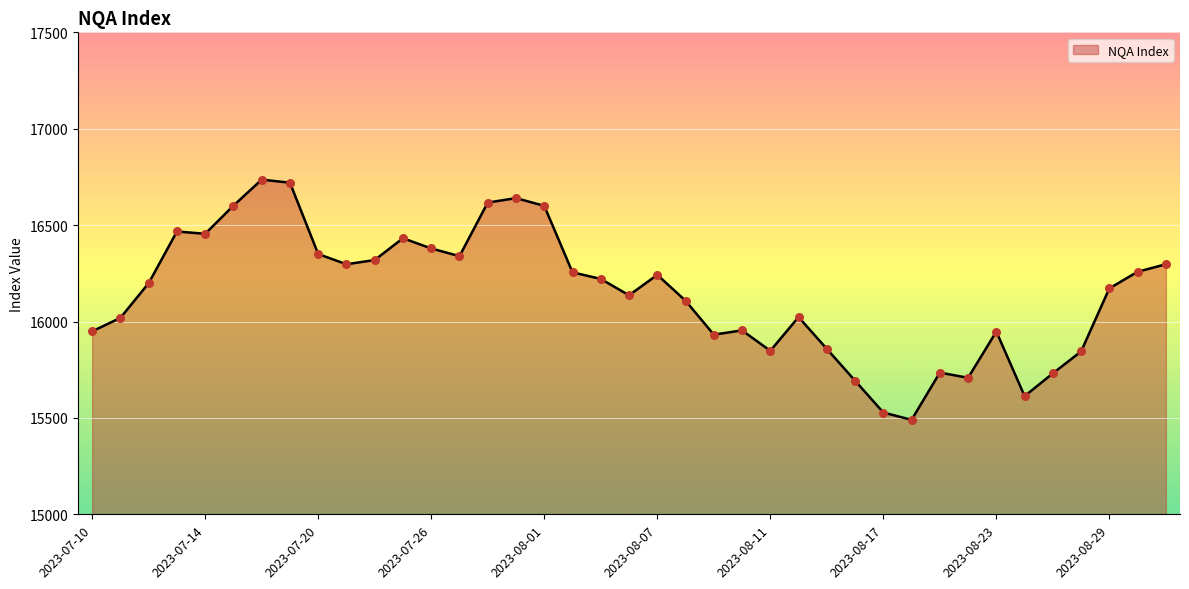

What is the difference between the maximum and minimum values?

1246